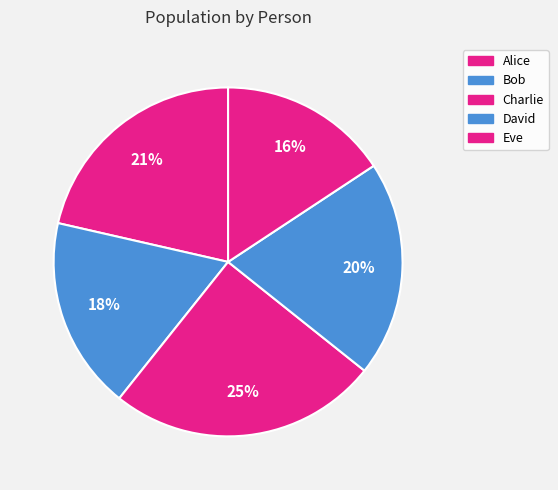

Is it true that David is 7% of the pie?

False